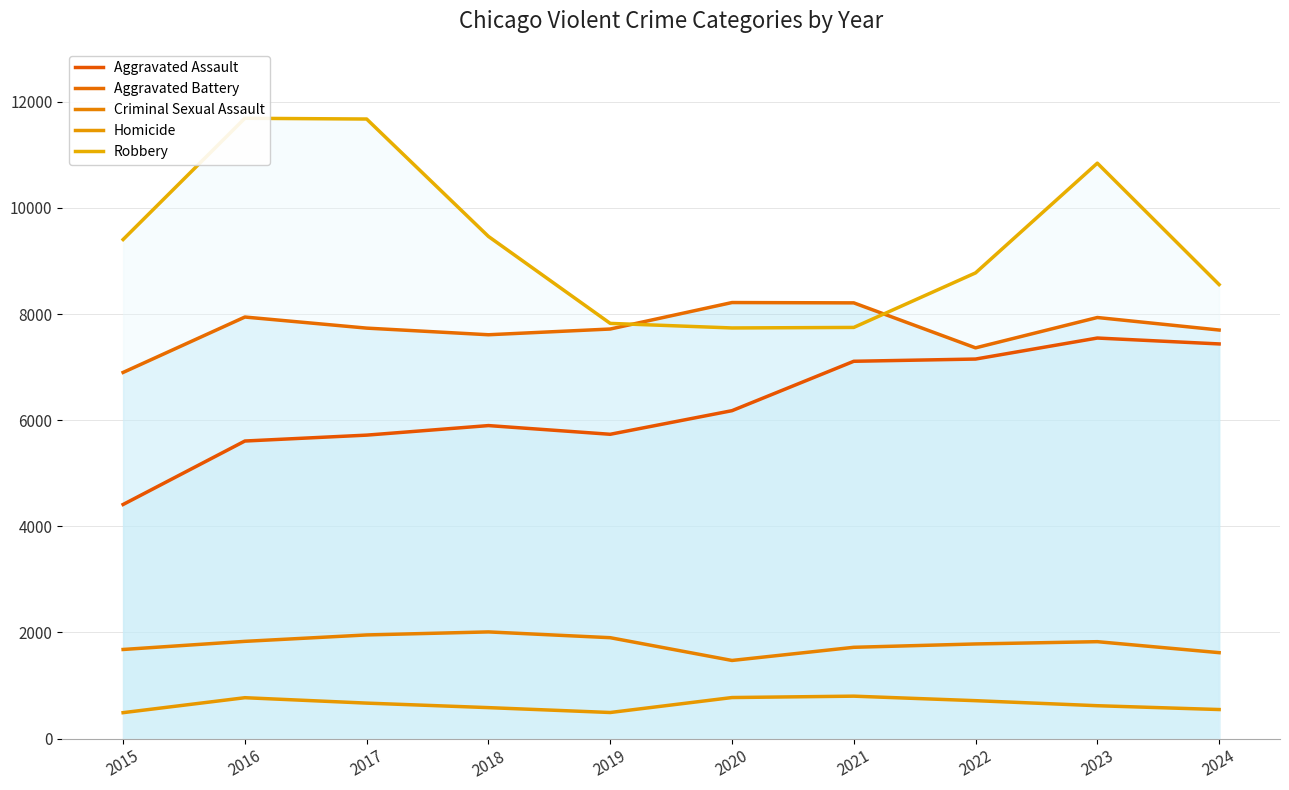

What are all the series names shown in the legend?

Aggravated Assault, Aggravated Battery, Criminal Sexual Assault, Homicide, Robbery